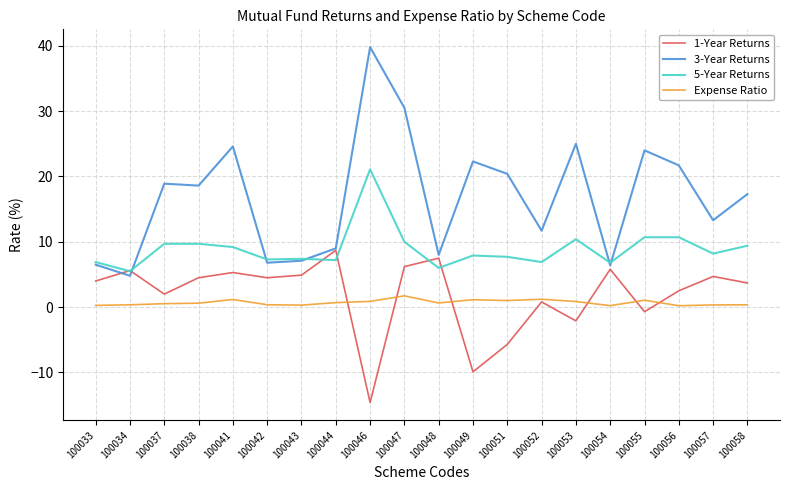

What are all the series names shown in the legend?

1-Year Returns, 3-Year Returns, 5-Year Returns, Expense Ratio